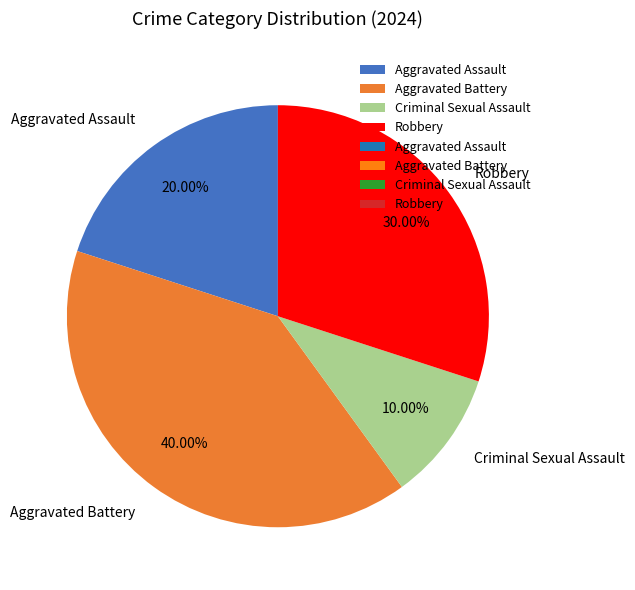

How many slices are in this pie chart?

4